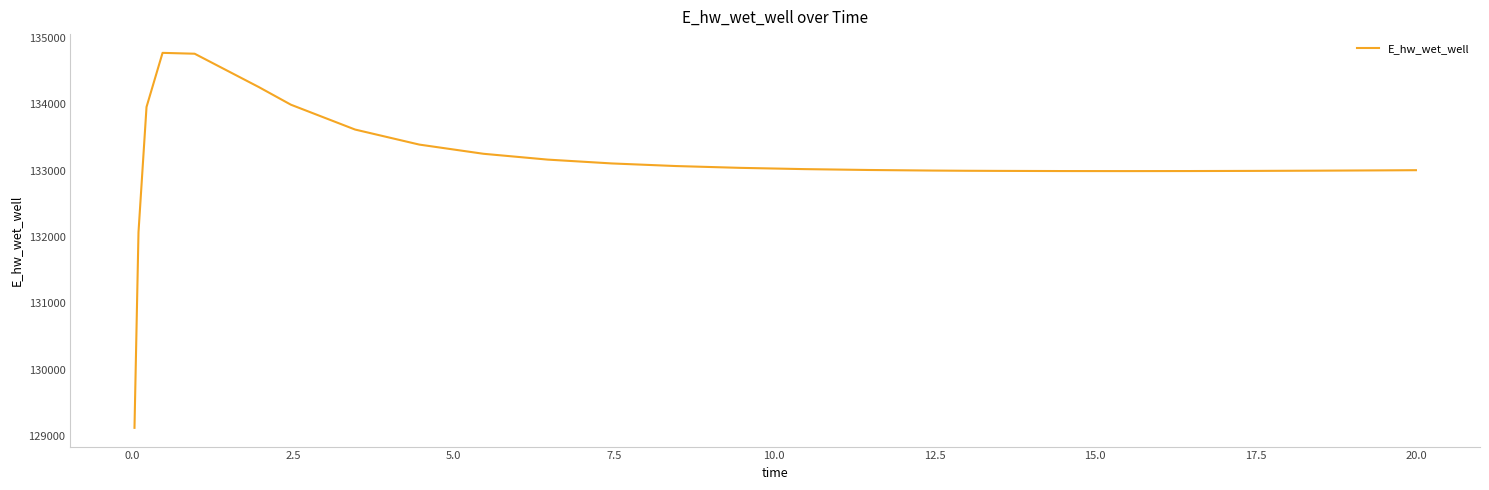

What is the difference between the maximum and minimum values?

5648.7